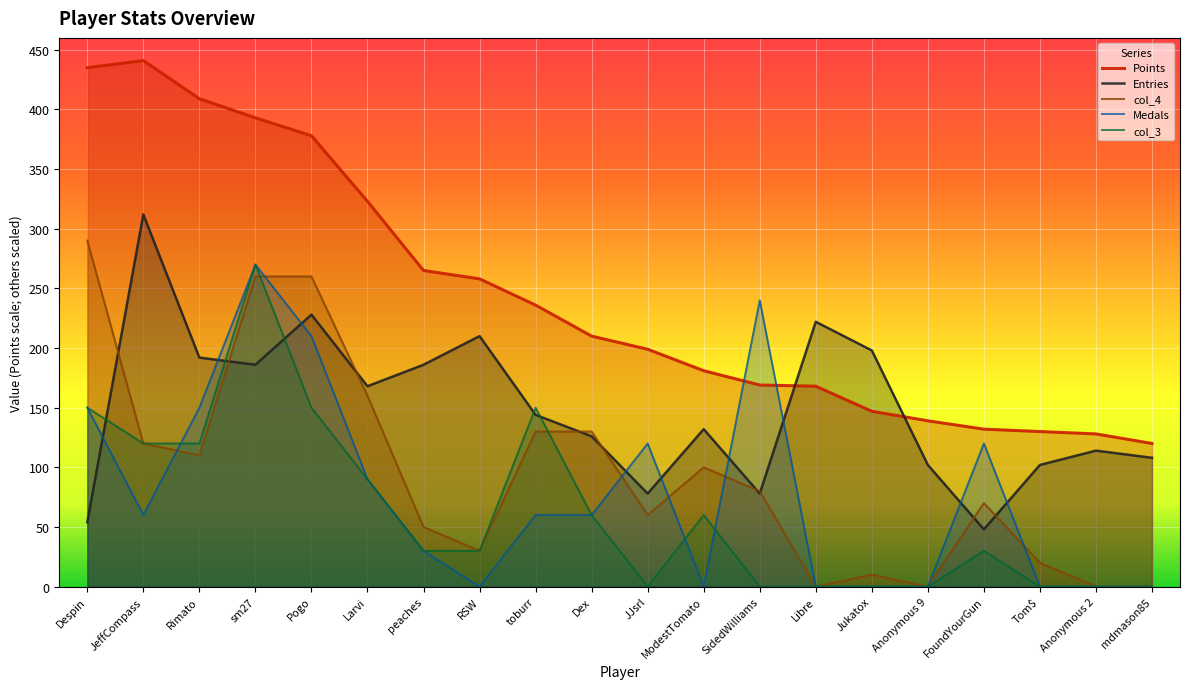

Which category has the highest value in the Entries series?

JeffCompass